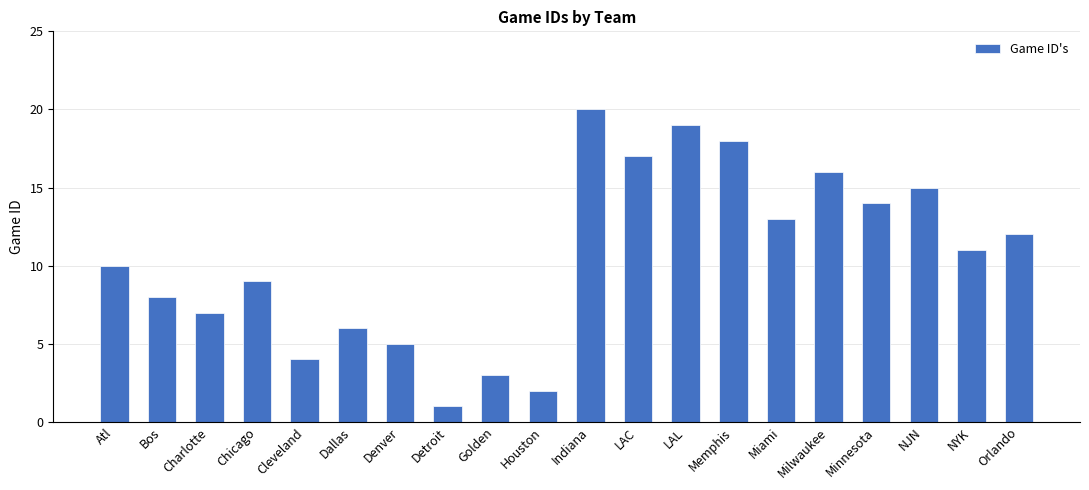

Where does the data first go above 11?

Indiana